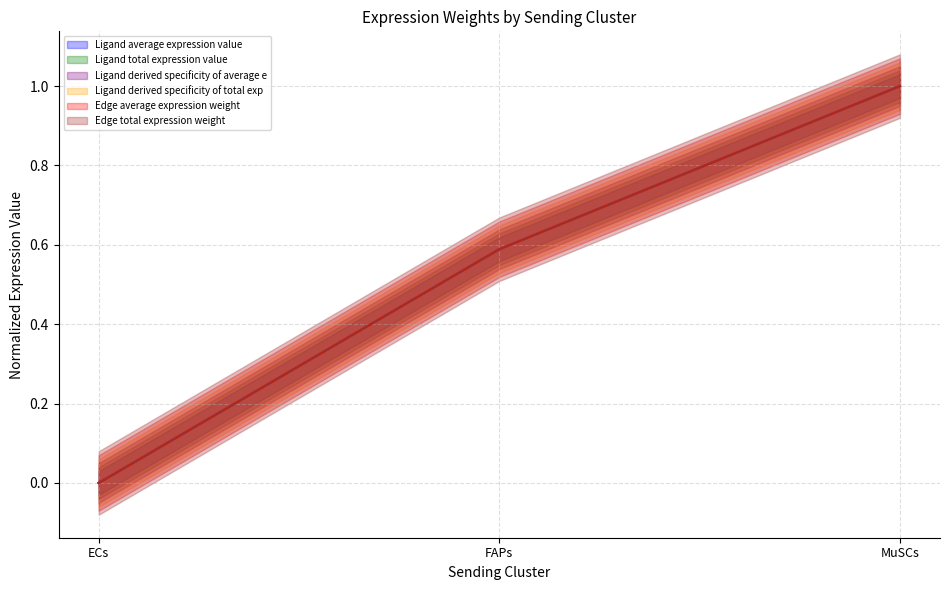

What are all the series names shown in the legend?

Ligand average expression value, Ligand total expression value, Ligand derived specificity of average e, Ligand derived specificity of total exp, Edge average expression weight, Edge total expression weight